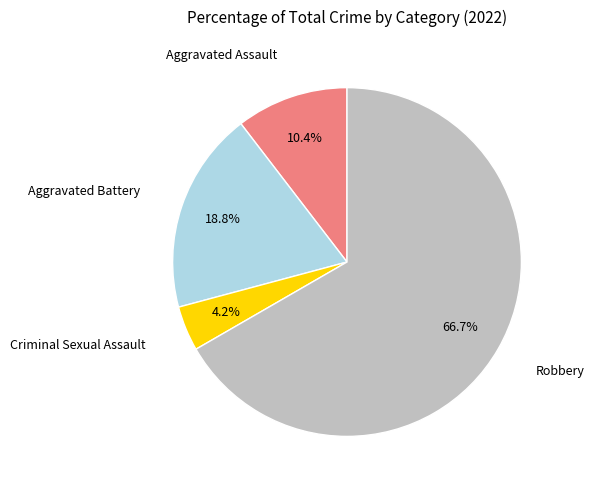

Is there any slice that represents more than half of the pie?

Yes